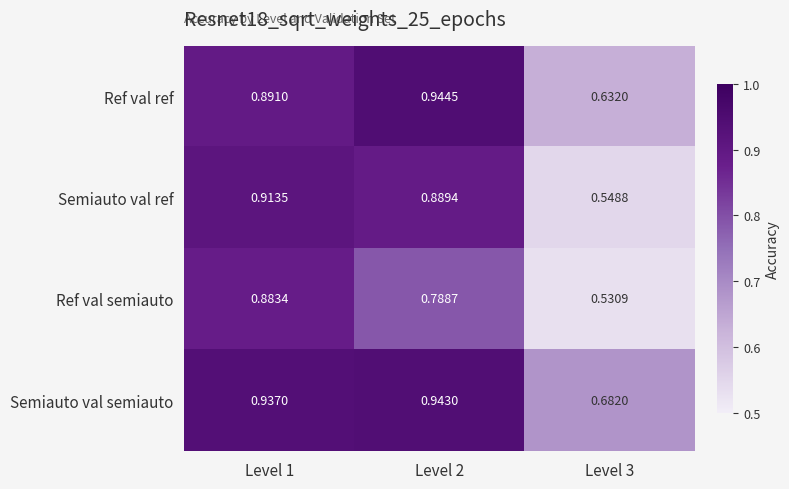

Is the value of Semiauto val semiauto at Level 2 greater than the value of Ref val semiauto at Level 1?

Yes